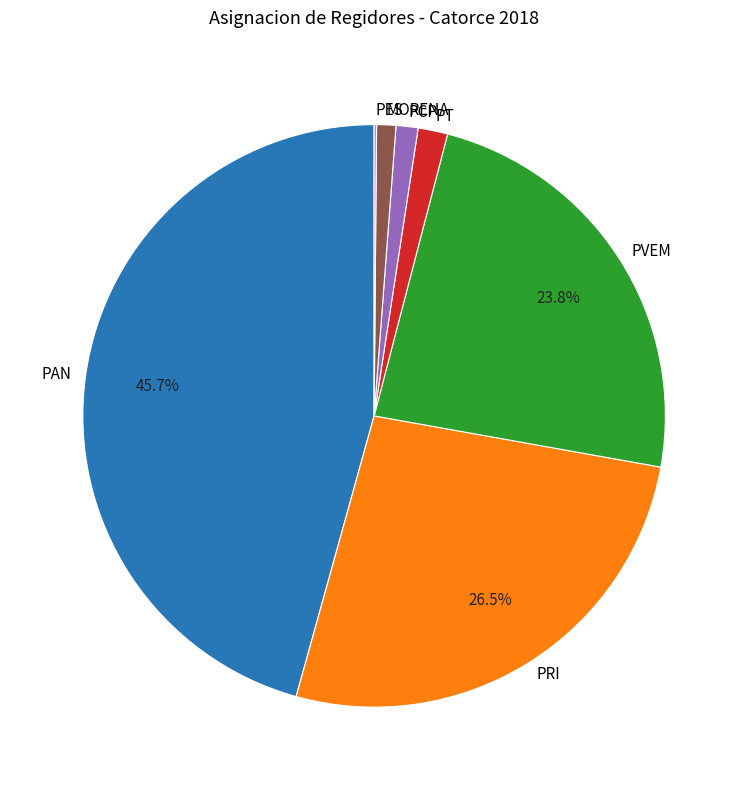

Approximately how many times larger is the value at PT compared to PCP?

1.3